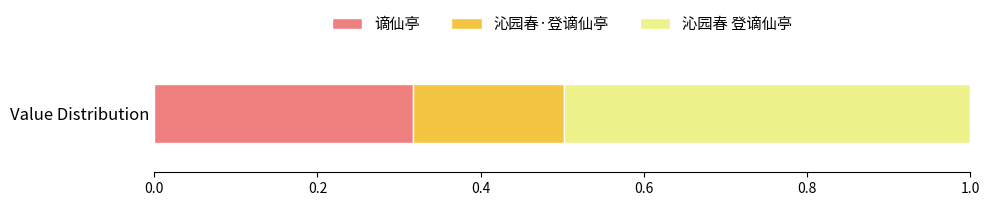

True or false: 谪仙亭 has a value of 0.1 at Value Distribution.

False